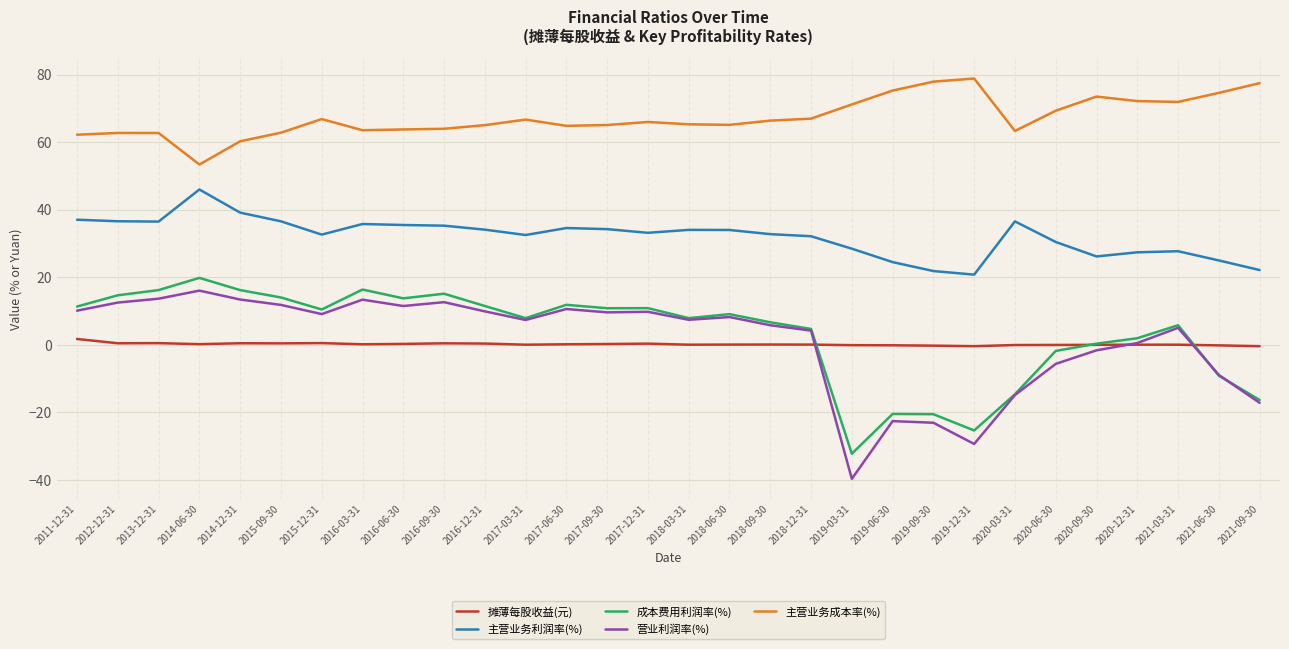

At how many categories does at least one series exceed 15?

30